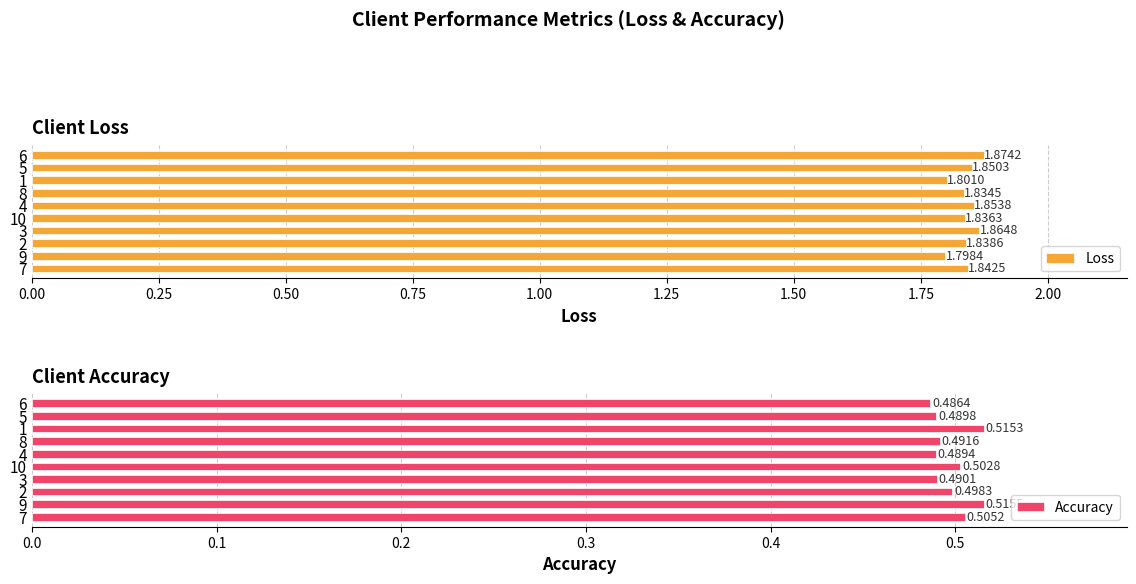

What are all the series names shown in the legend?

Loss, Accuracy